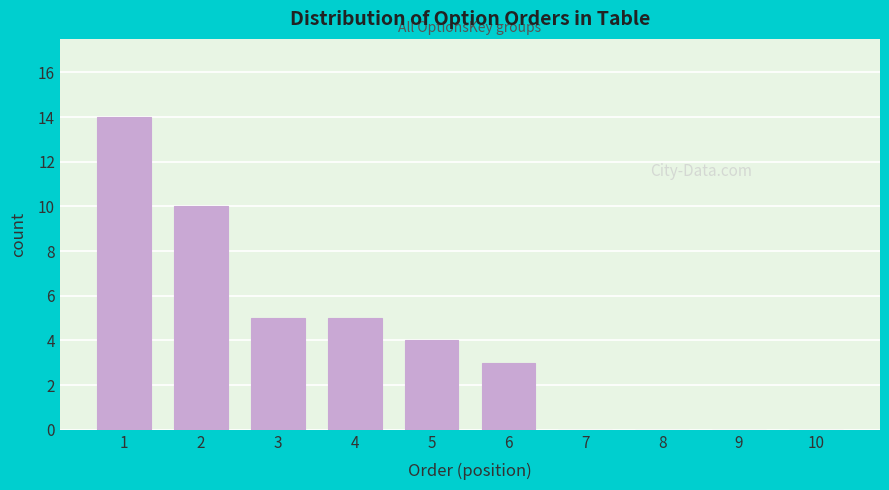

Reading right to left, transcribe all the data shown in this chart.

10=0	9=0	8=0	7=0	6=3	5=4	4=5	3=5	2=10	1=14